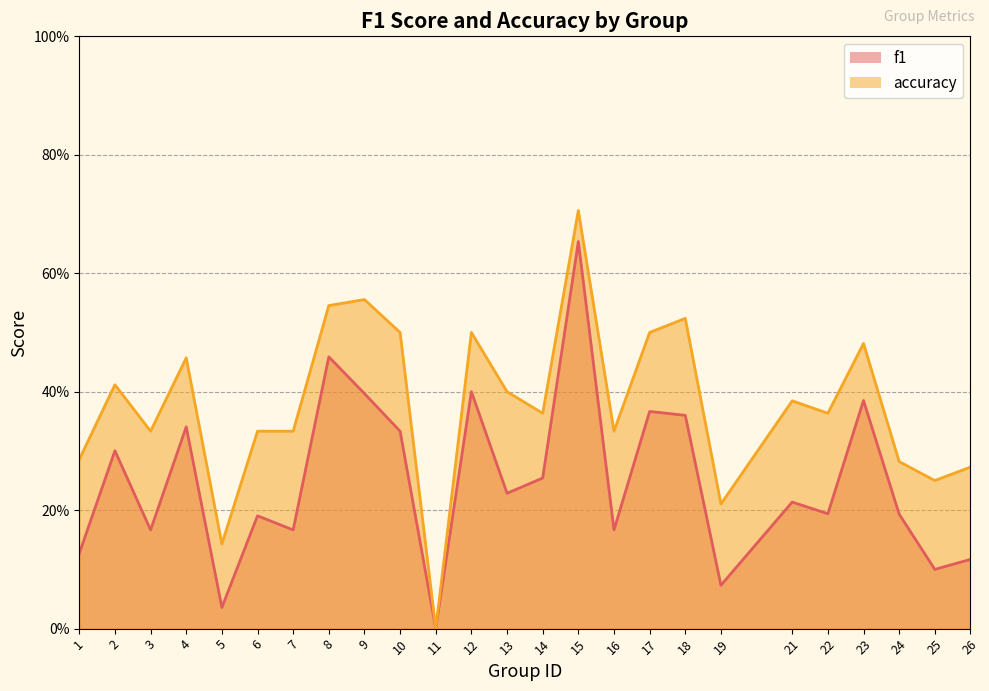

In f1, how many points are lower than both neighbors (excluding endpoints)?

9